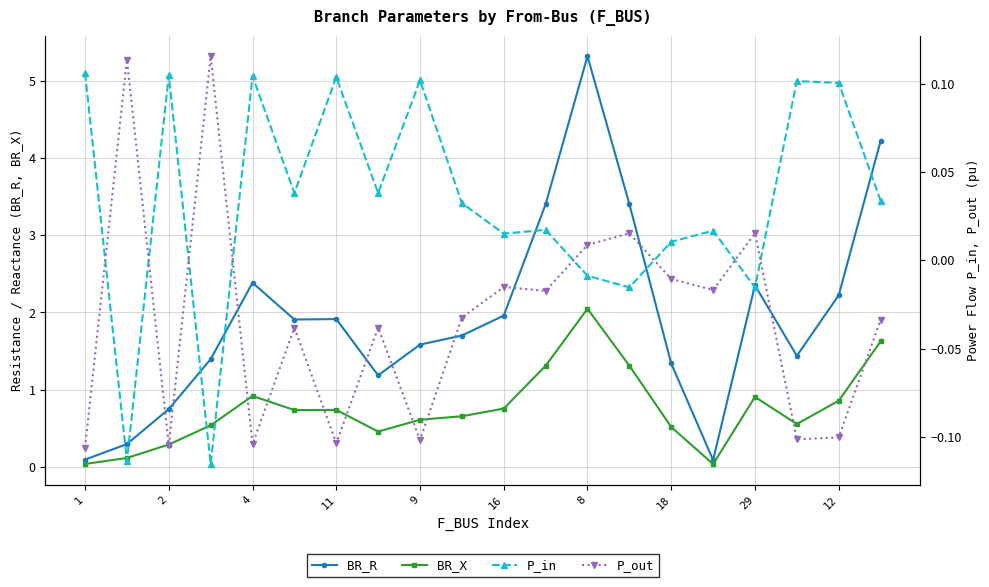

What is the average value of the BR_R series?

1.9